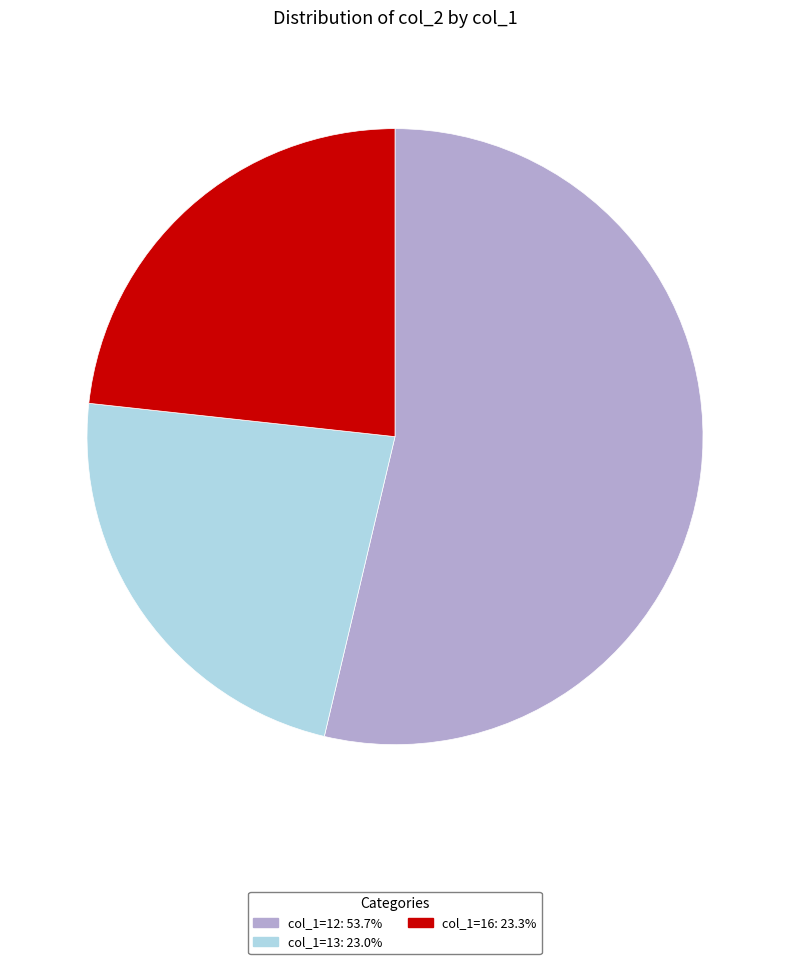

Is there a majority slice in this chart?

Yes